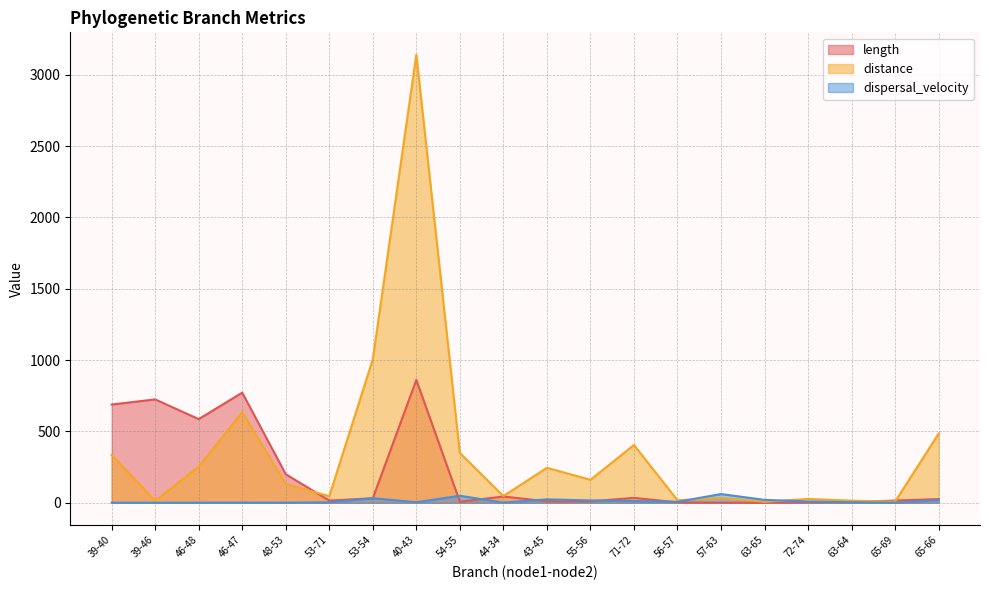

Does the chart have visible grid lines?

Yes